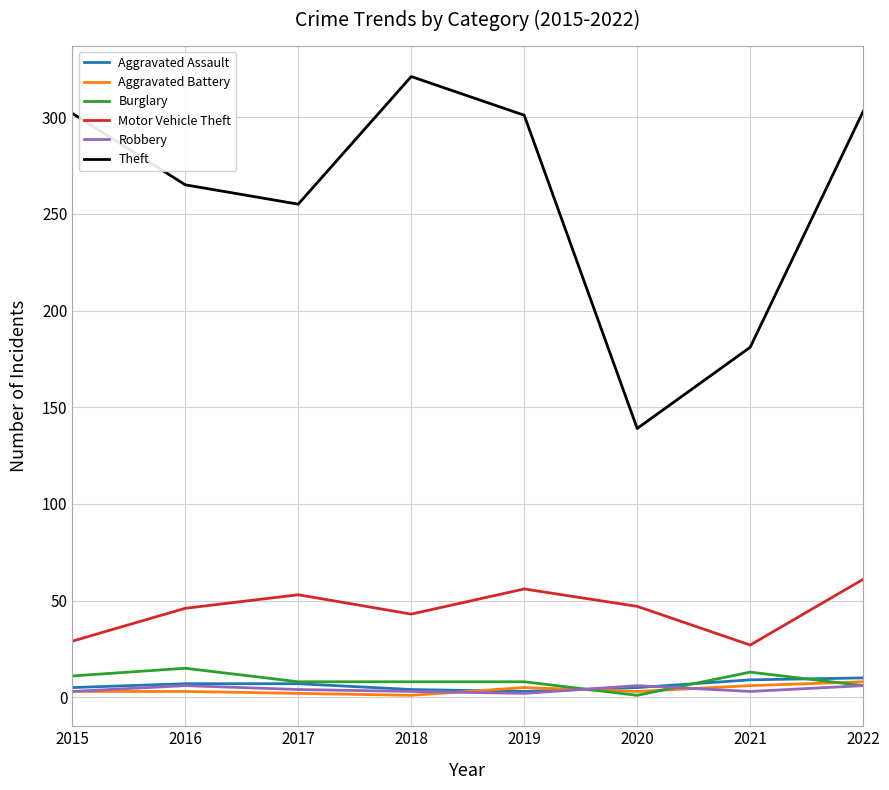

What is the difference between the highest and lowest values at 2015?

299